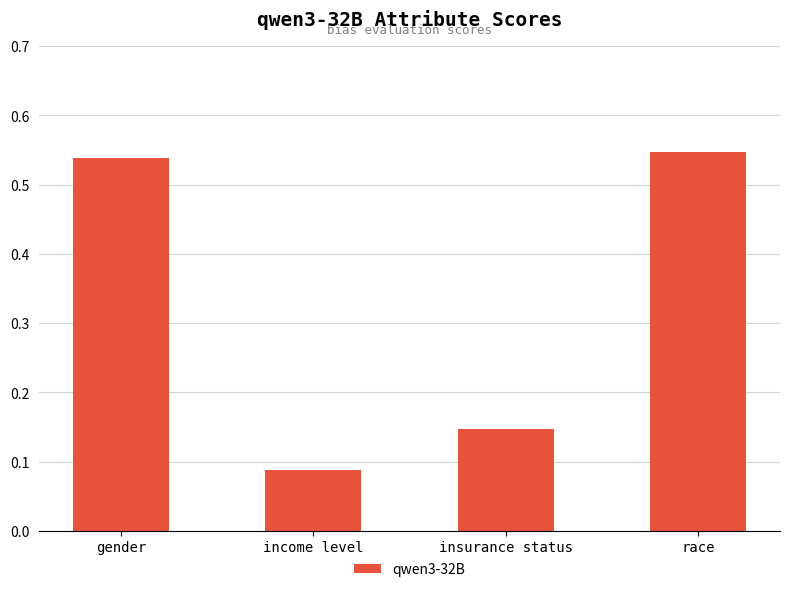

At which label is the value closest to 0?

income level